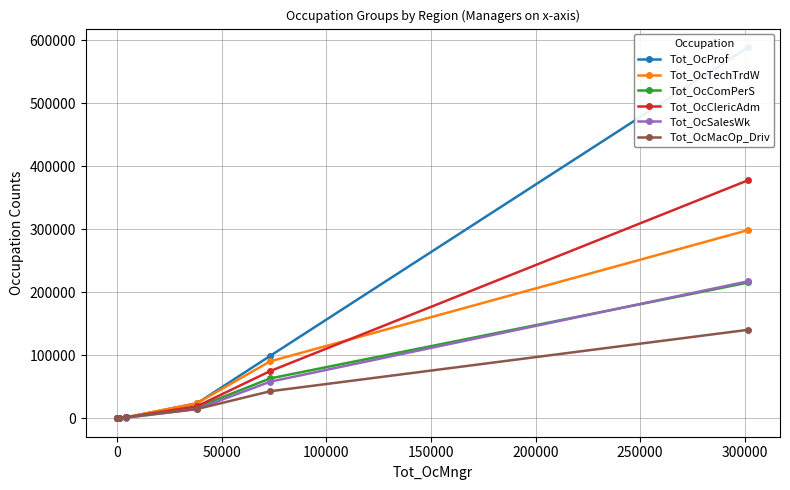

What are all the series names shown in the legend?

Tot_OcProf, Tot_OcTechTrdW, Tot_OcComPerS, Tot_OcClericAdm, Tot_OcSalesWk, Tot_OcMacOp_Driv